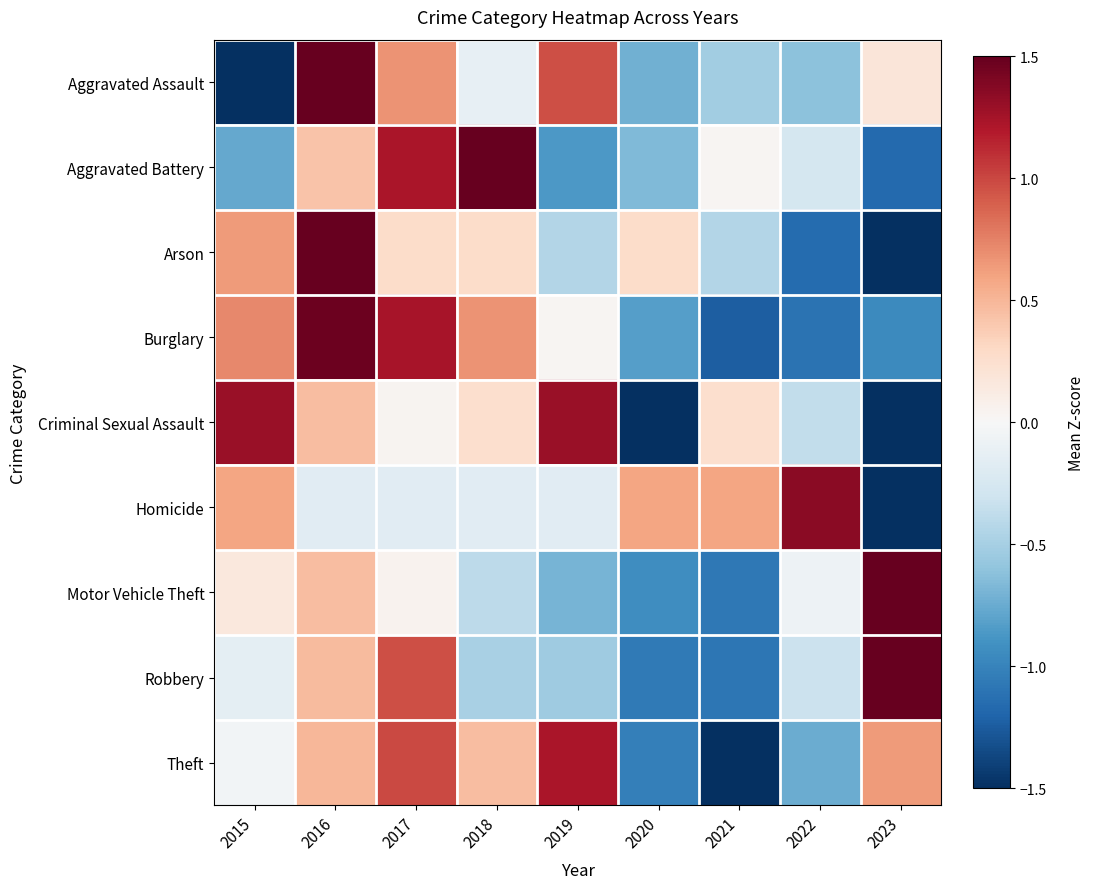

What is the smallest value displayed?

-2.5